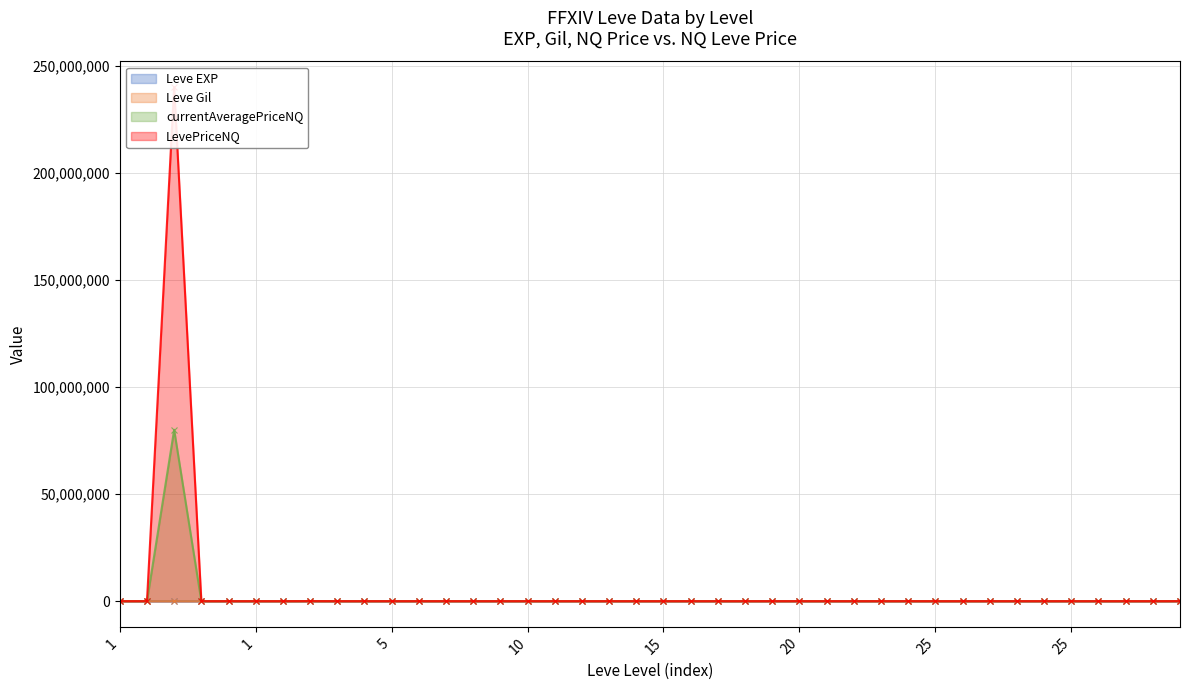

At which category does Leve EXP reach its first local valley?

1